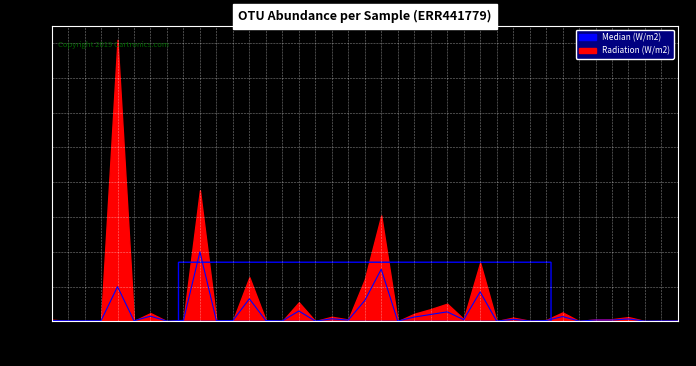

List the labels in order of value, largest first.

223257, 261145, 5336, 117829, 245016, 121394, 238006, 252145, 107926, 169342, 121918, 244413, 409, 77393, 71581, 140064, 157587, 109046, 21407, 29913, 103181, 117121, 257397, 254355, 122410, 219738, 47921, 254706, 232486, 228896, 10764, 21026, 211881, 100589, 10473, 53343, 254595, 44913, 127256